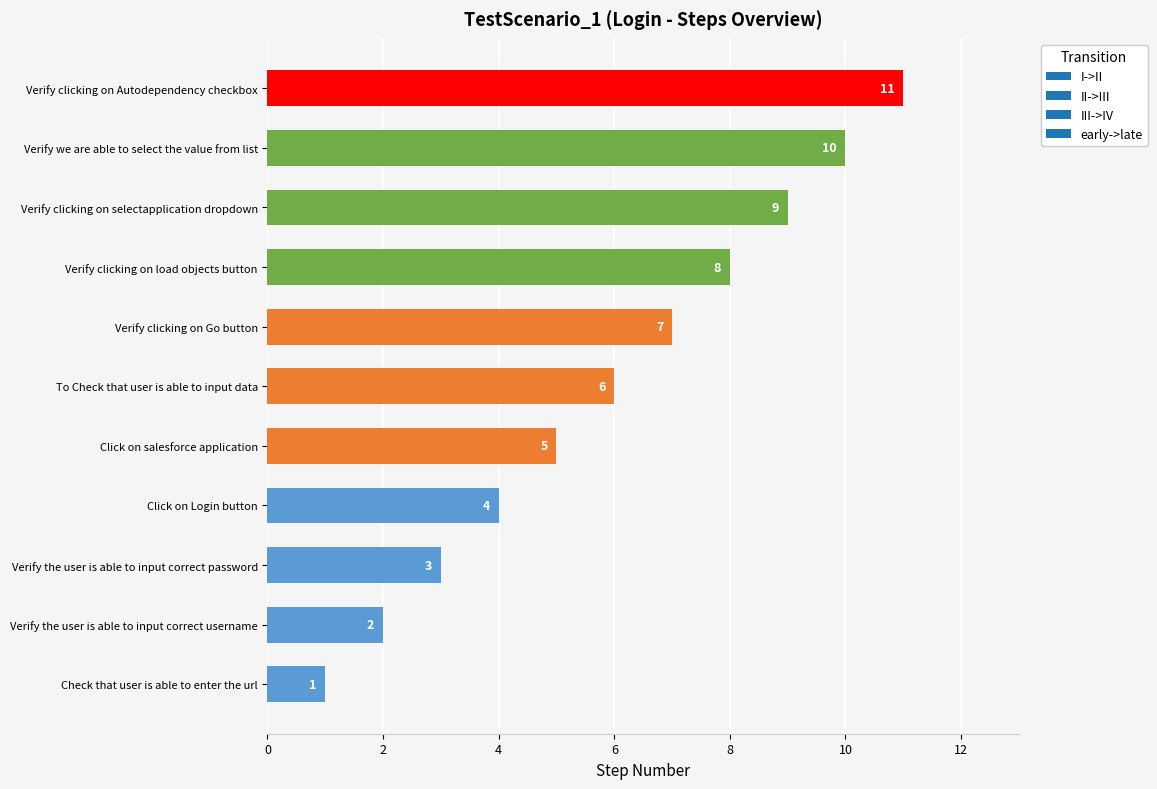

How many values are between 3 and 9?

7